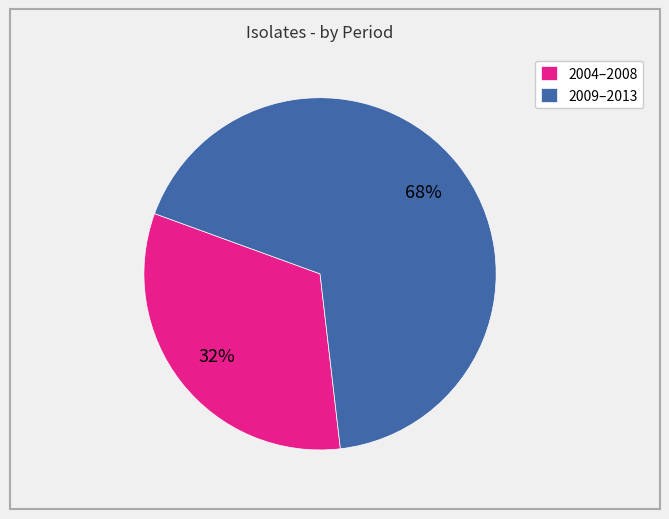

What is the largest slice in the pie chart?

2009–2013